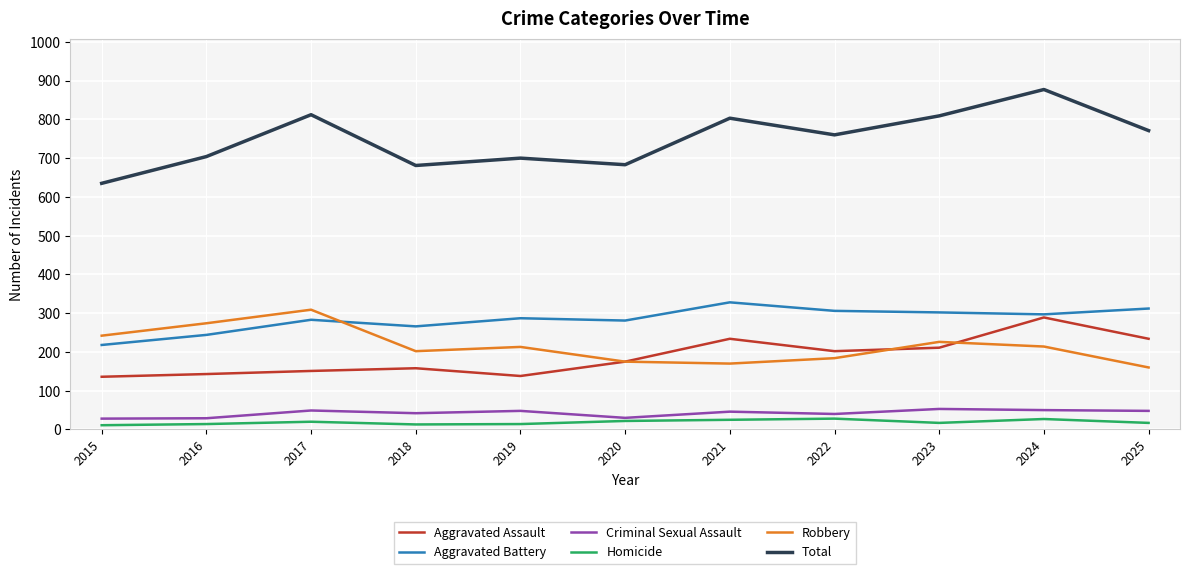

What is the difference between the maximum and minimum values in the Homicide series?

17